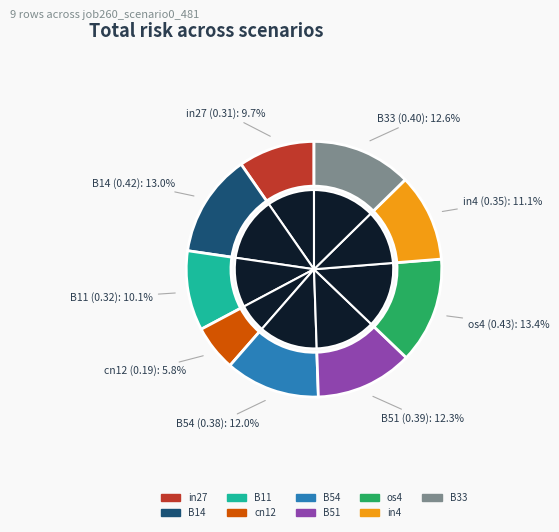

To the nearest percent, what percentage of the pie is B11?

10%